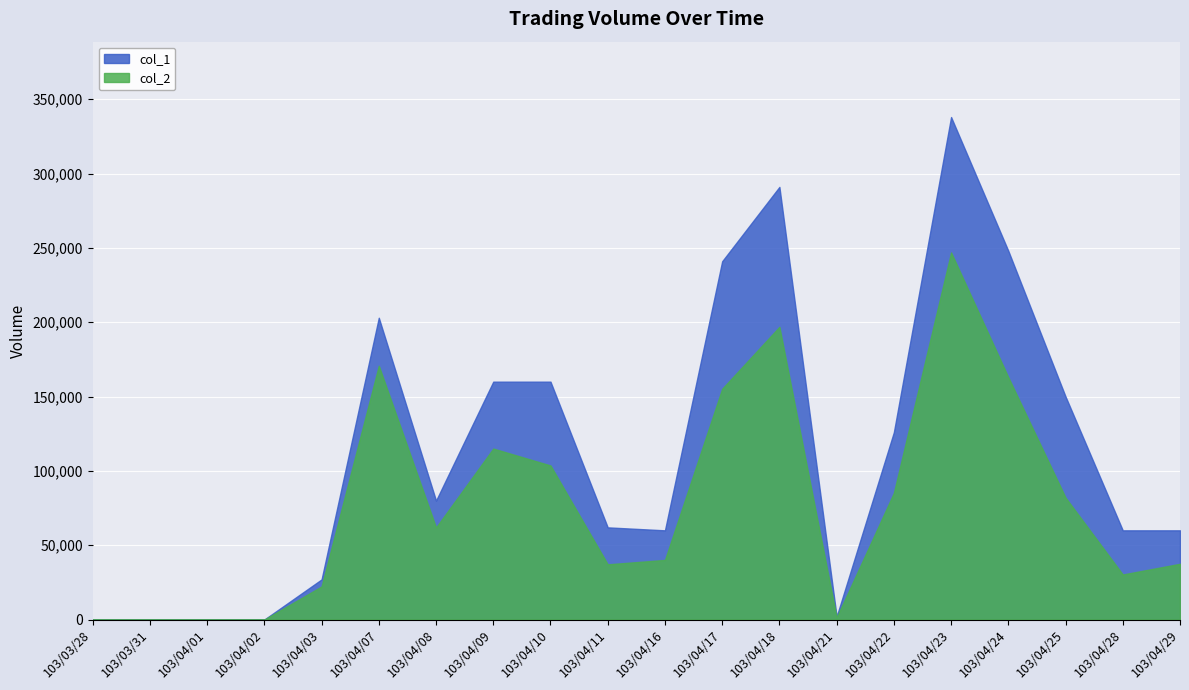

What is the label of the 2nd point from the right?

103/04/28